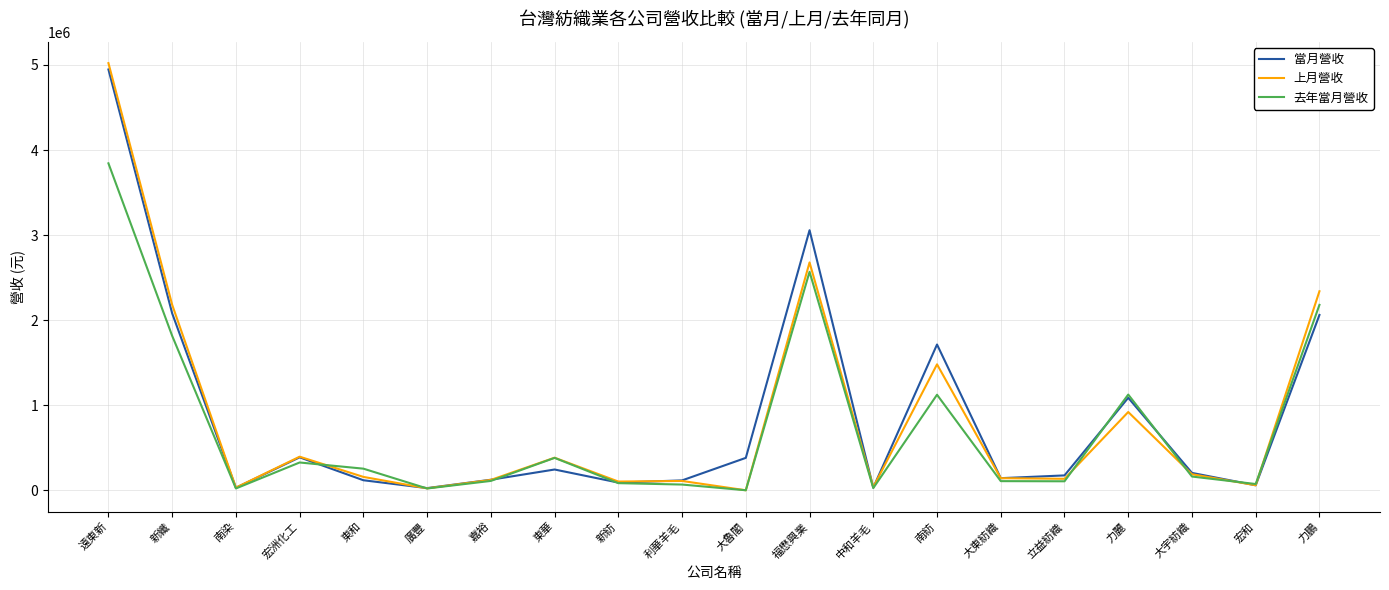

The 上月營收 series shows 1114436 at 福懋興業. True or false?

False